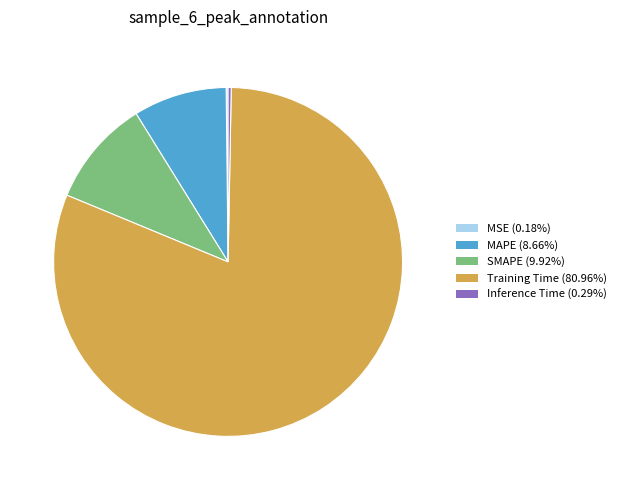

Does Training Time account for over 50% of the chart?

Yes